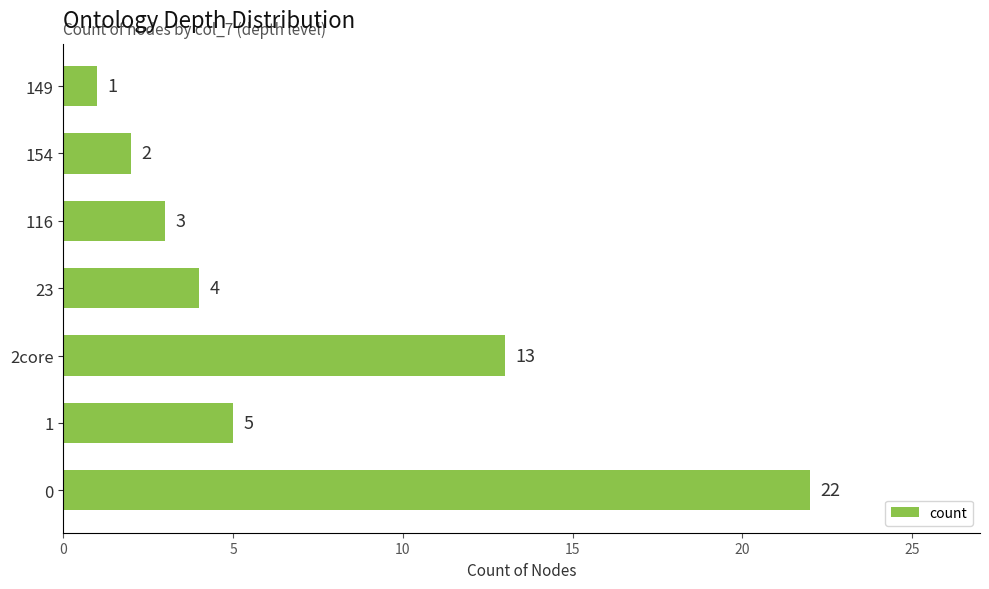

Reading bottom to top, what are all the values shown in this chart?

0=22	1=5	2core=13	23=4	116=3	154=2	149=1